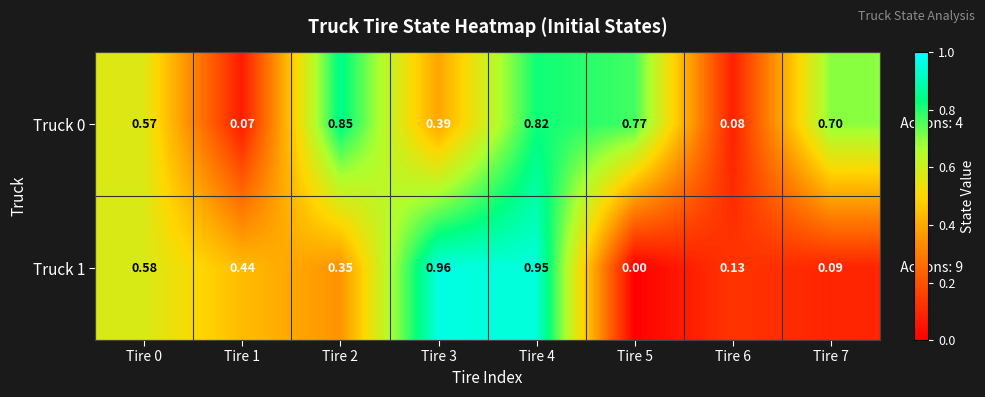

Is the value of Truck 1 at Tire 3 greater than the value of Truck 0 at Tire 5?

Yes